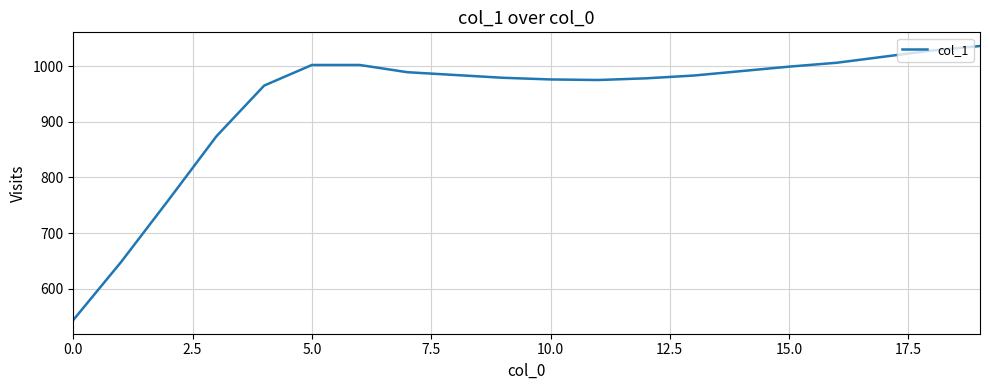

What is the difference between the maximum and minimum values?

492